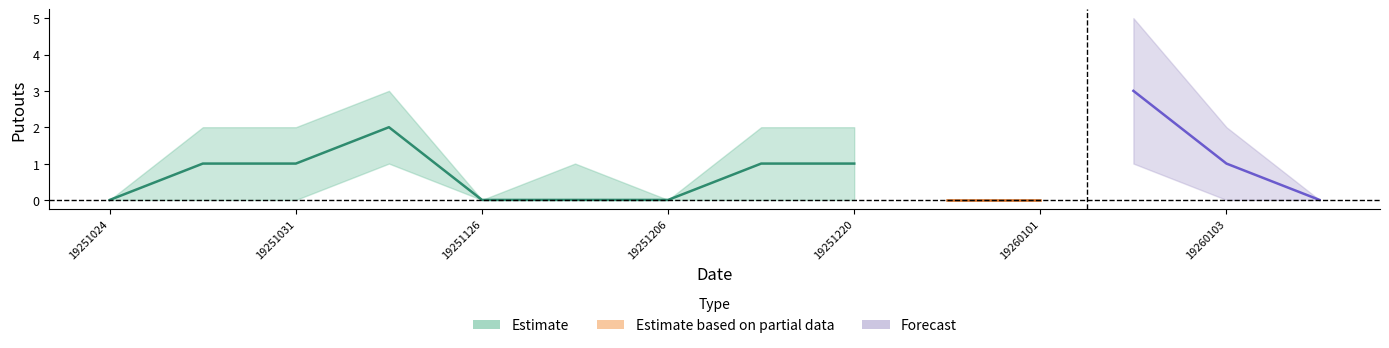

The lower series shows -1 at 19260103. True or false?

False